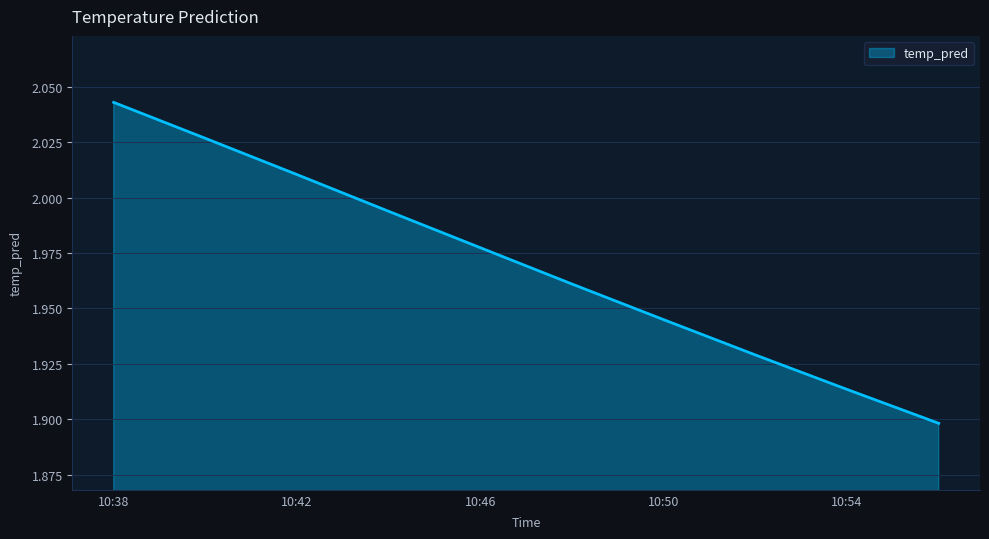

What is the value of the 7th point from the left?

1.9